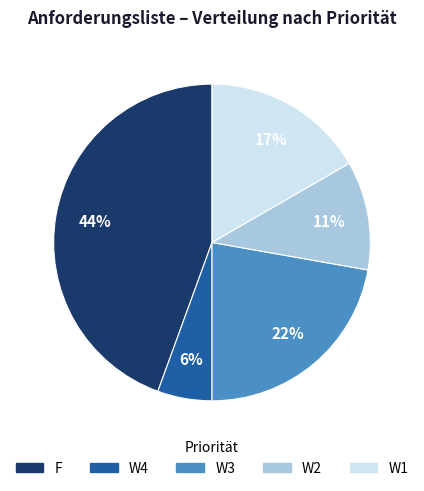

Between W2 and W1, which is larger?

W1